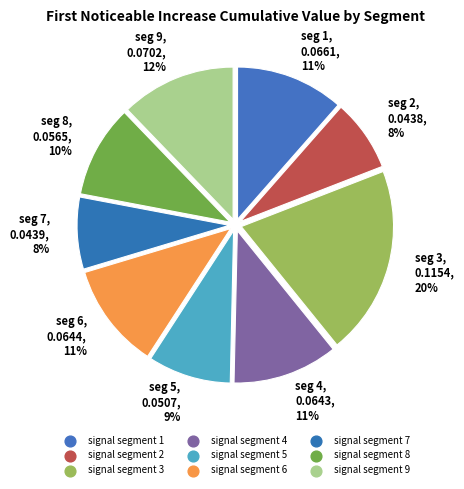

To the nearest percent, what is the combined percentage of signal segment 5 and signal segment 8?

19%